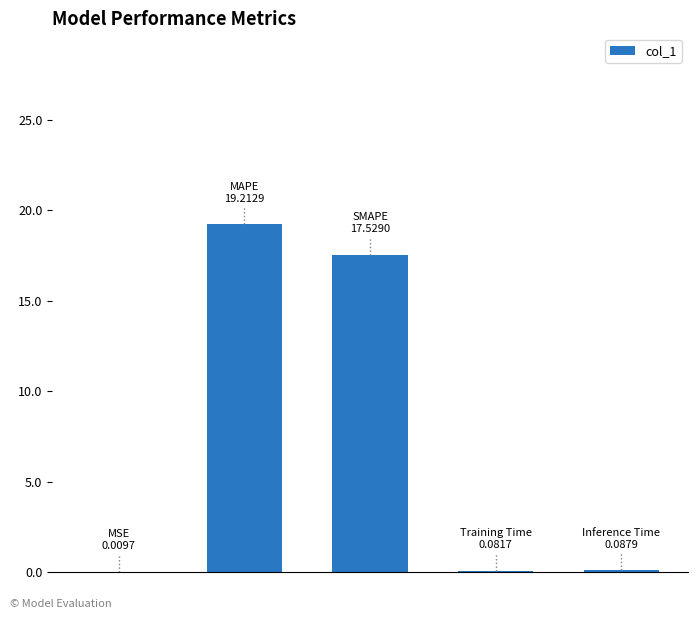

What is the maximum value shown in the chart?

19.2